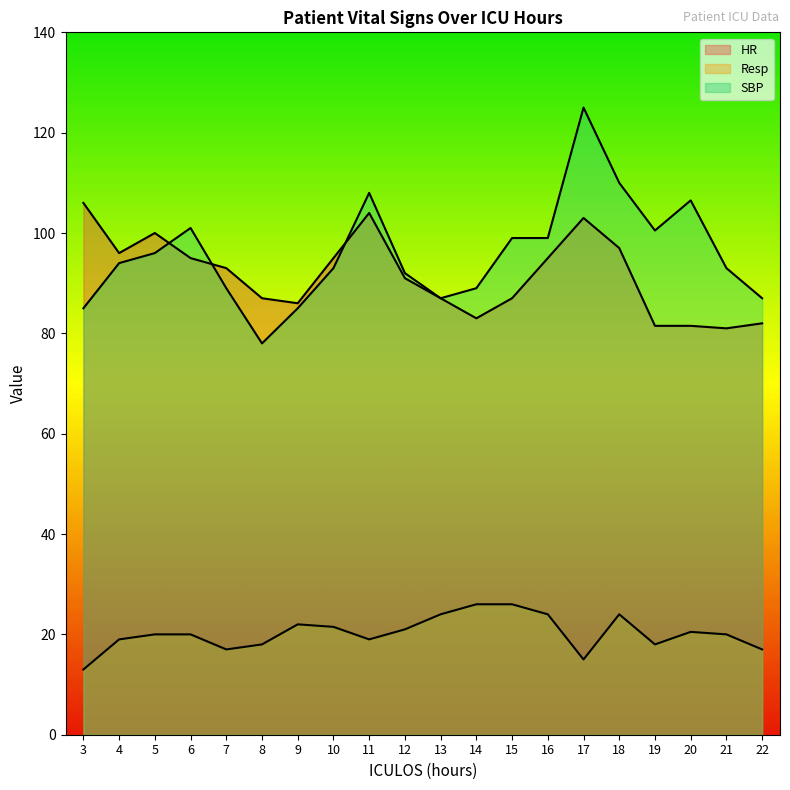

What is the value of the Resp point at the 20th from the left?

17.0